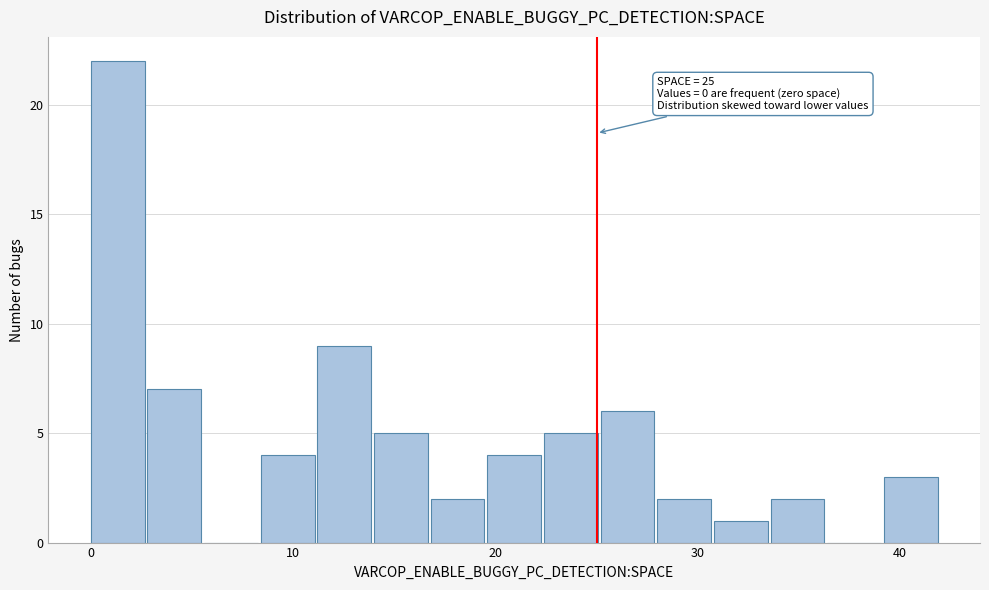

Read against the x-axis, roughly where is the centre of the tallest bar?

1